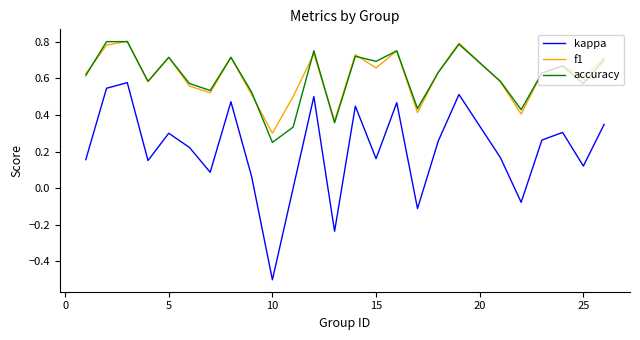

At how many categories does at least one series exceed 0?

25